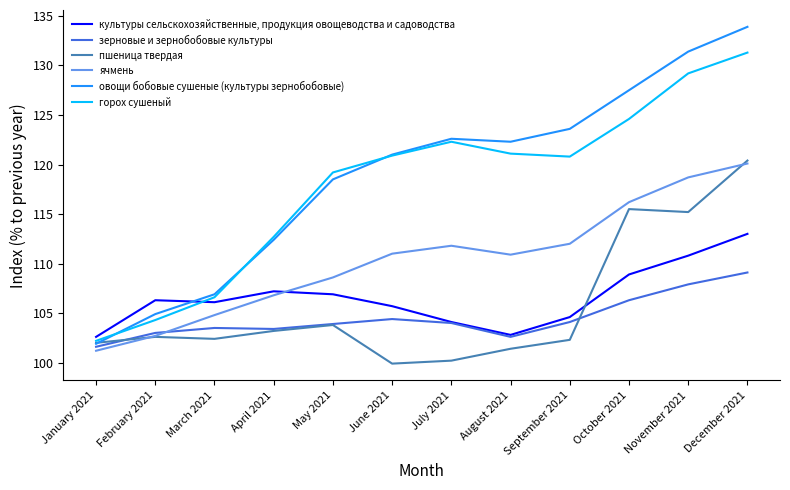

What position from the left is October 2021?

10